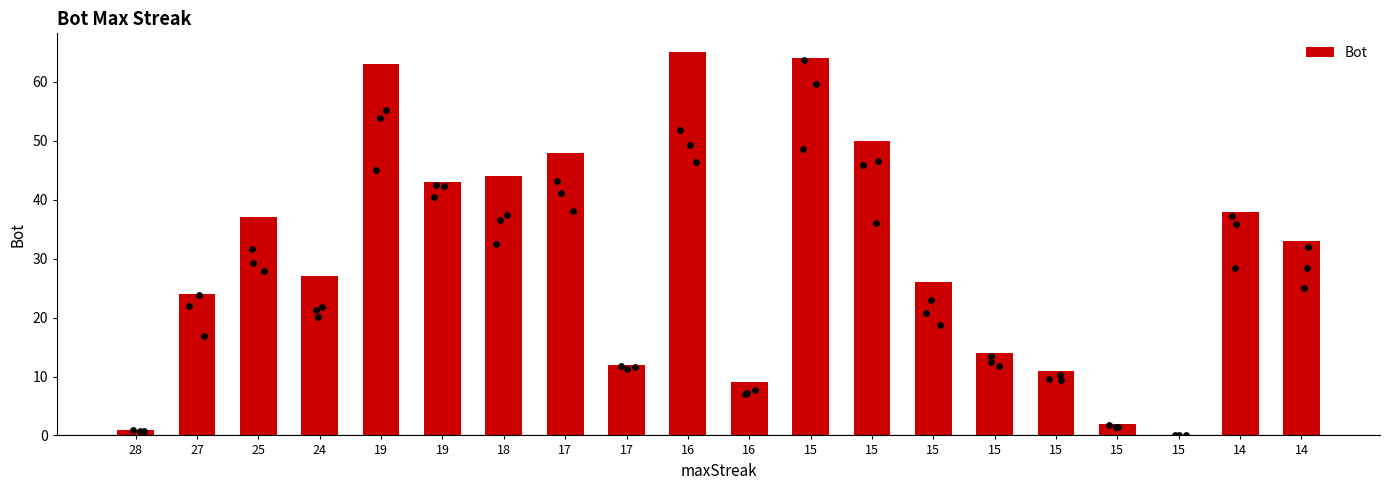

What is the ratio of the value at 18 to the value at 14?

1.2